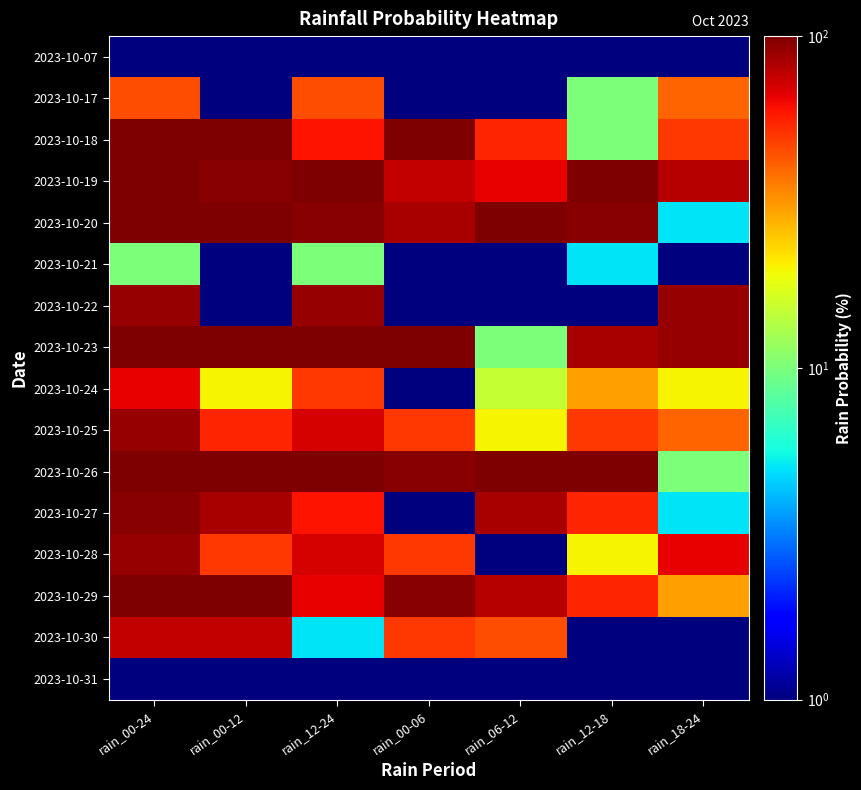

What is the maximum value shown in the chart?

100.0